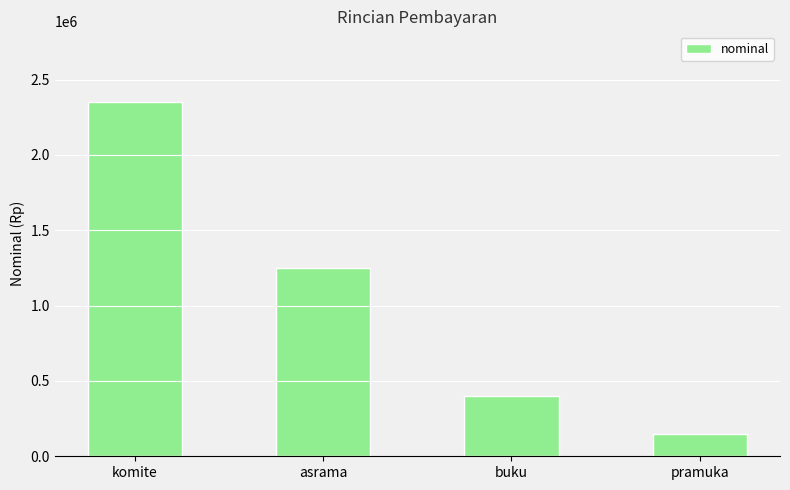

The value at asrama is 1753366. True or false?

False